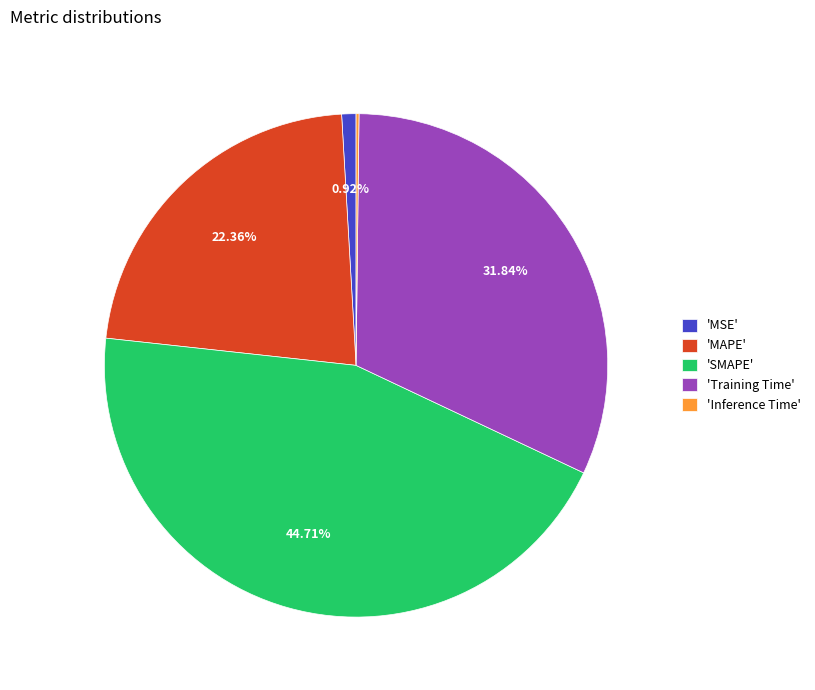

Which slice is the largest?

'SMAPE'